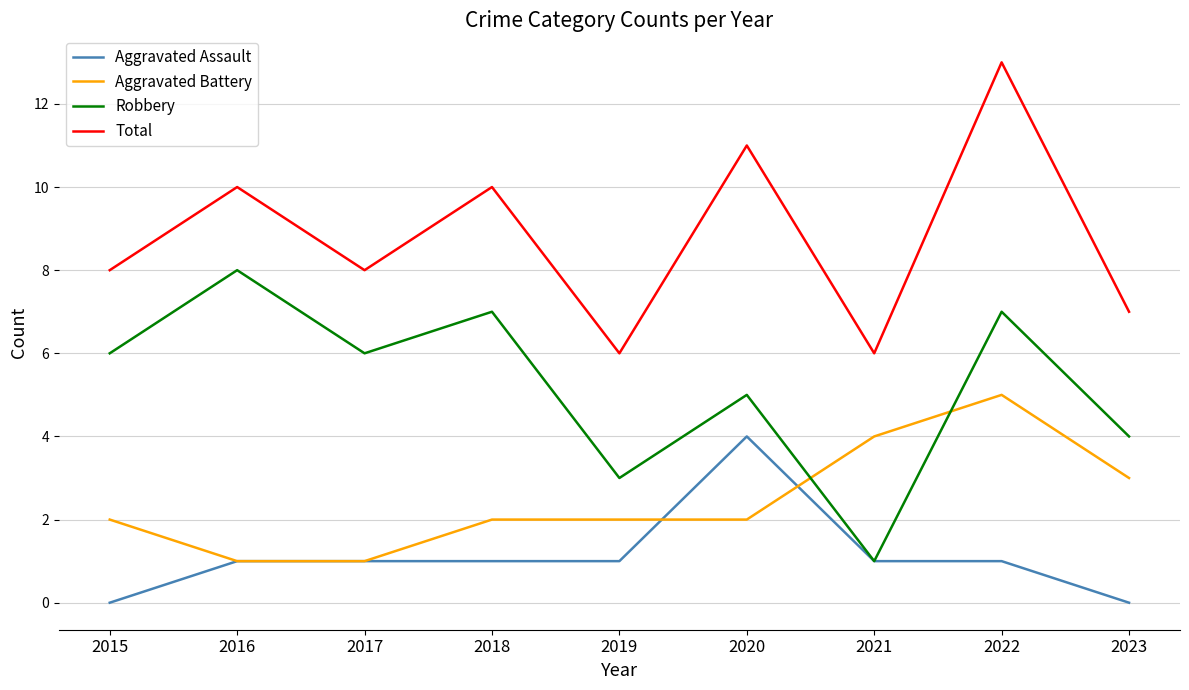

What are all the series names shown in the legend?

Aggravated Assault, Aggravated Battery, Robbery, Total